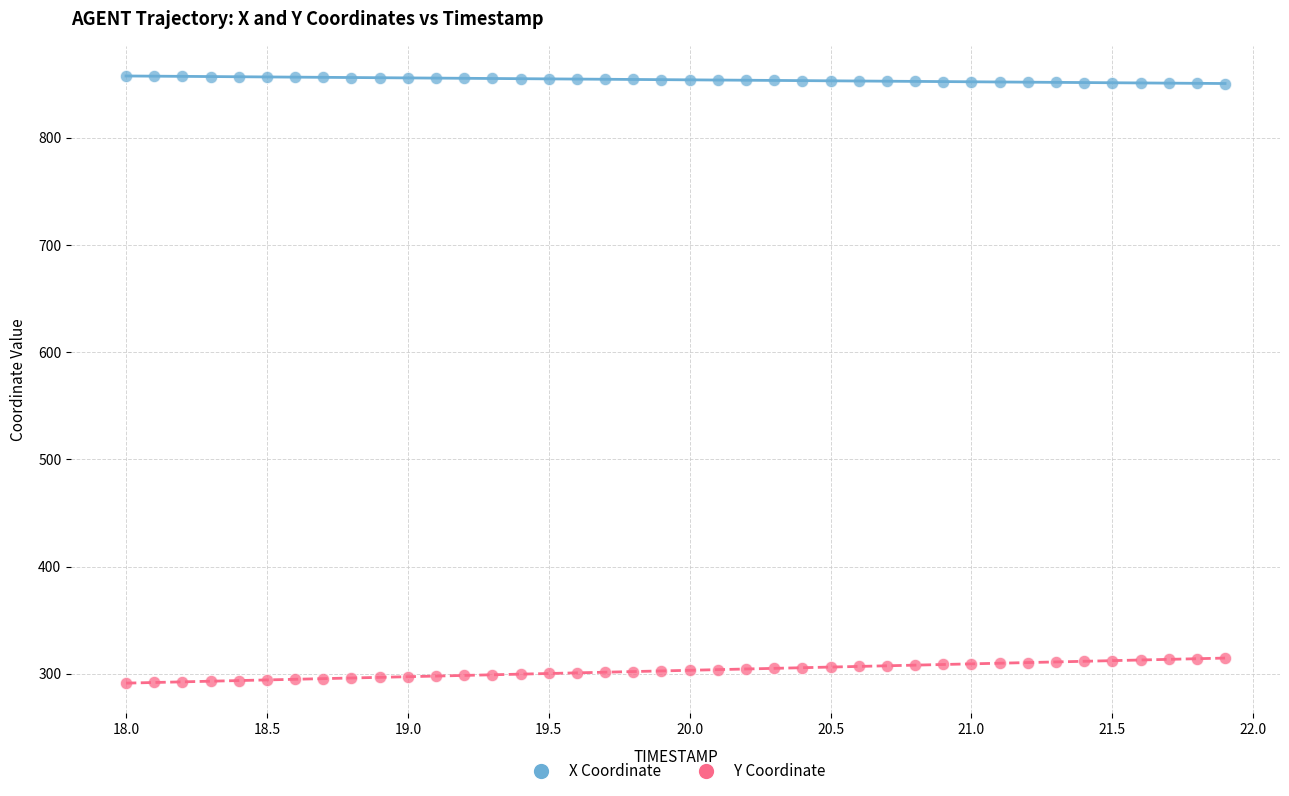

Which series contains the lowest Y value?

Y Coordinate